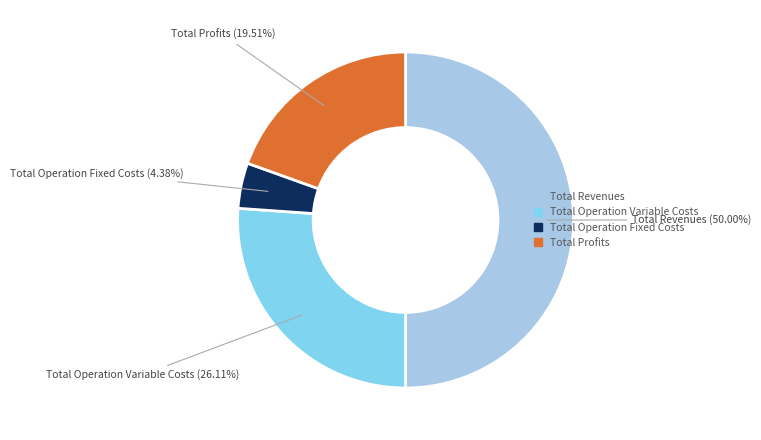

Which slice is the largest?

Total Revenues